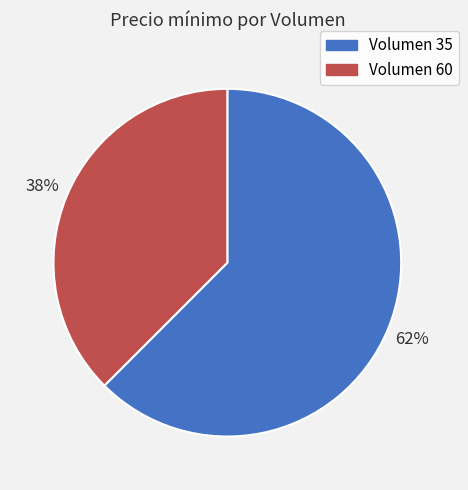

To the nearest percent, what percentage of the pie is Volumen 60?

38%